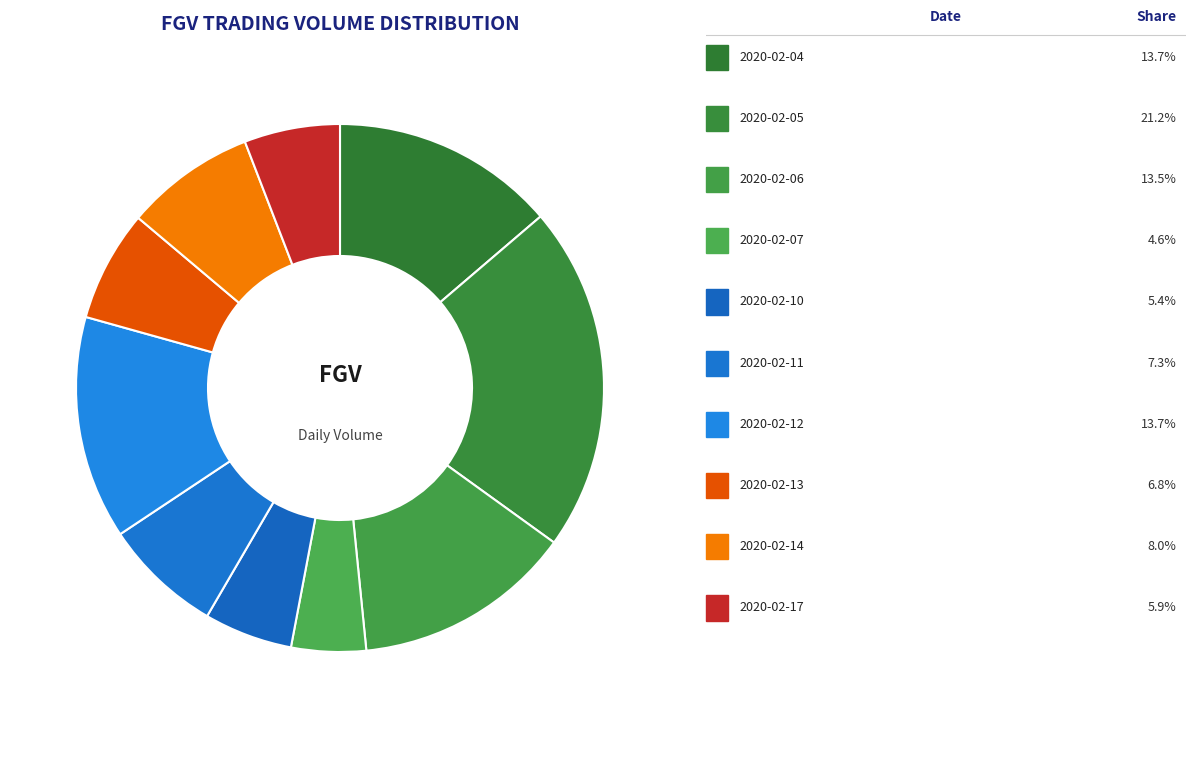

Count the number of slices in the pie.

10